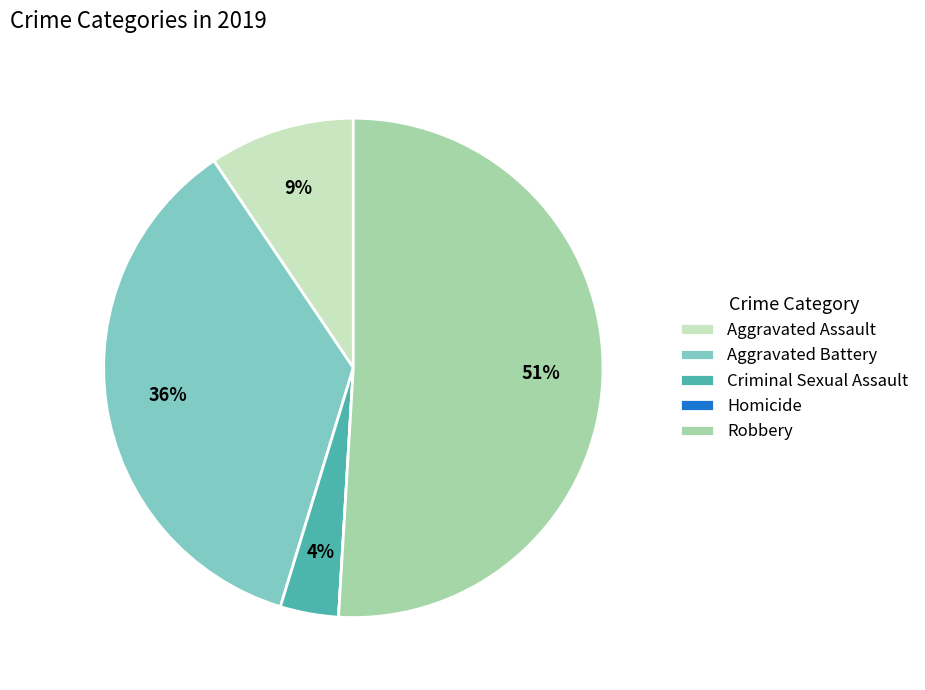

What is the majority slice?

Robbery